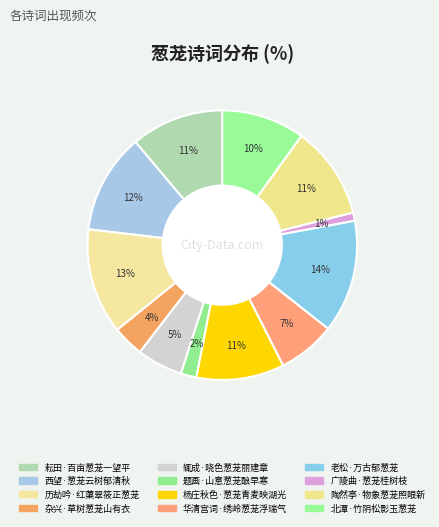

Count the number of slices in the pie.

12